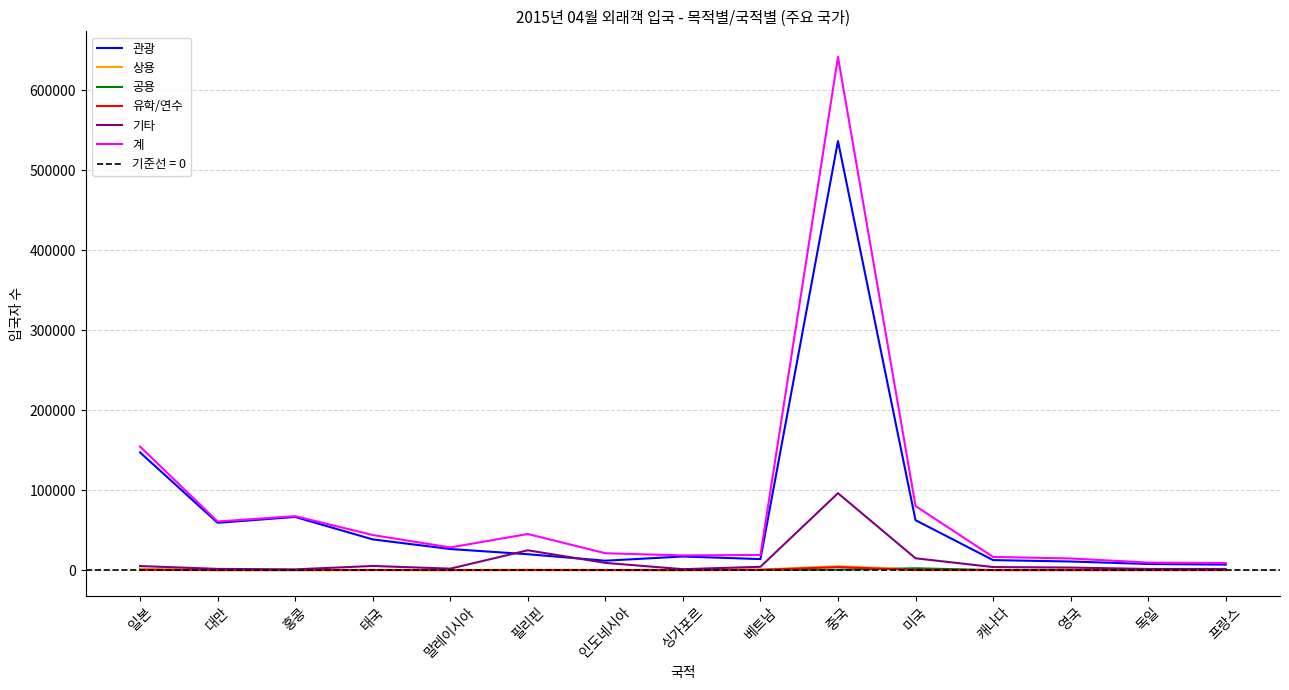

Is the value of 기타 at 인도네시아 greater than the value of 공용 at 대만?

Yes